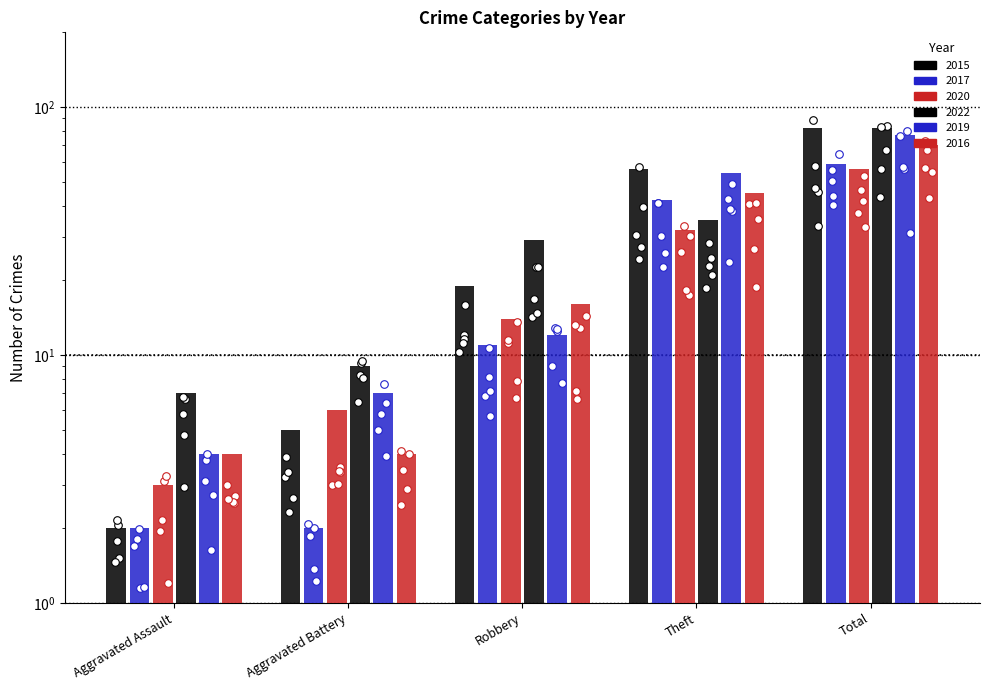

Which series reaches the minimum Y coordinate?

2015